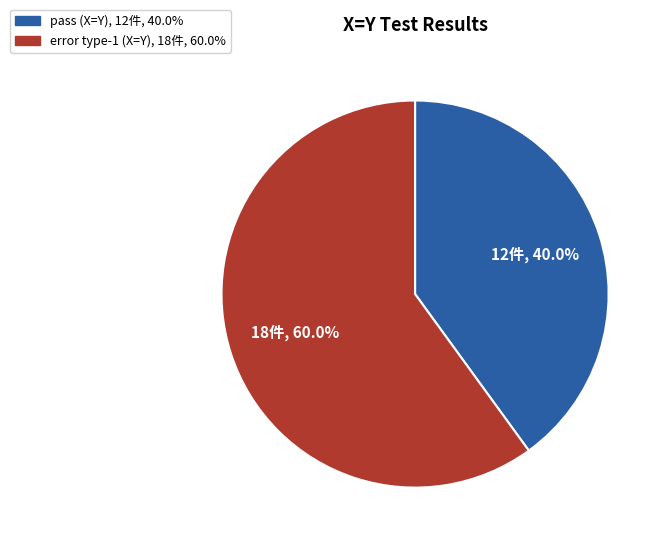

The error type-1 (X=Y) slice represents 60% of the pie. True or false?

True